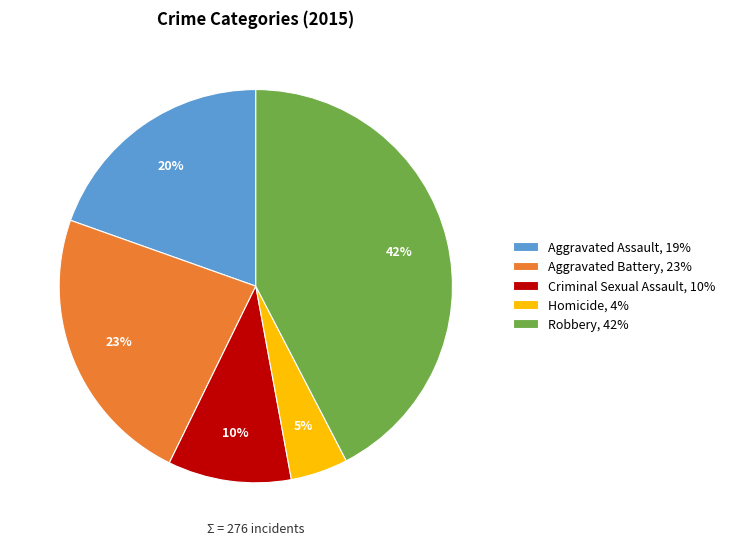

How many slices are in this pie chart?

5